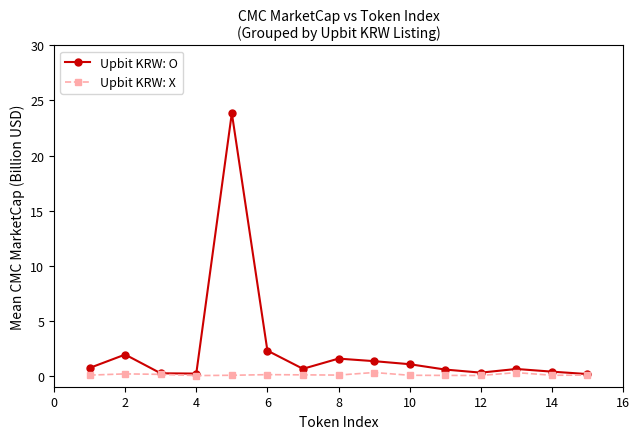

Which series has the largest total across all categories?

Upbit KRW: O